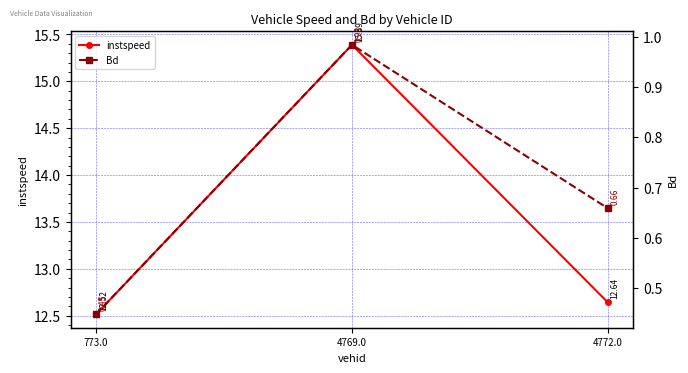

What is the difference between the instspeed values at 773.0 and 4769.0?

2.9